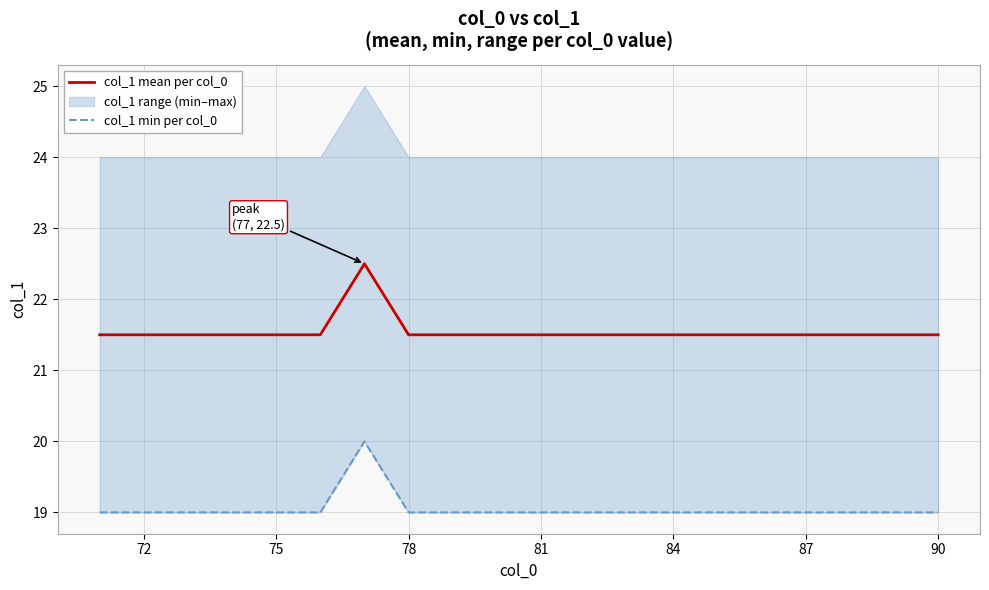

How many data points does each series have?

20